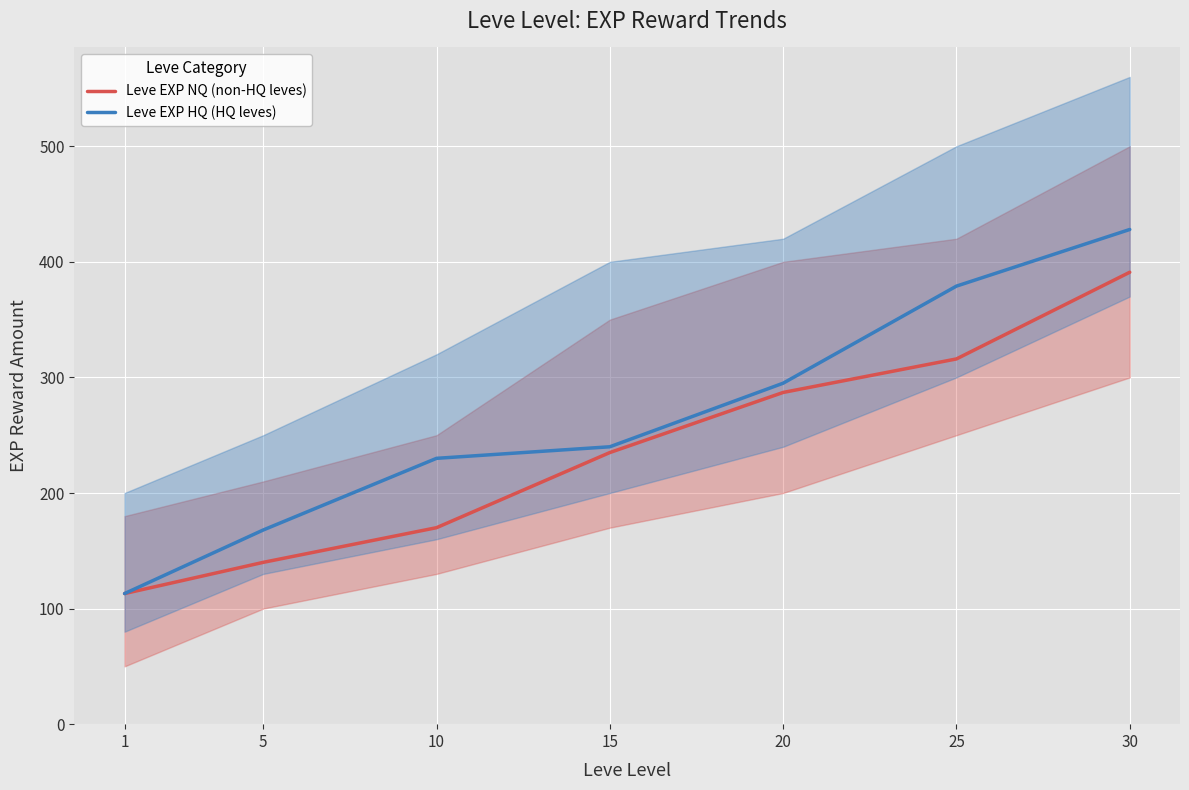

True or false: Leve EXP HQ (HQ leves) has a value of 113 at 1.

True